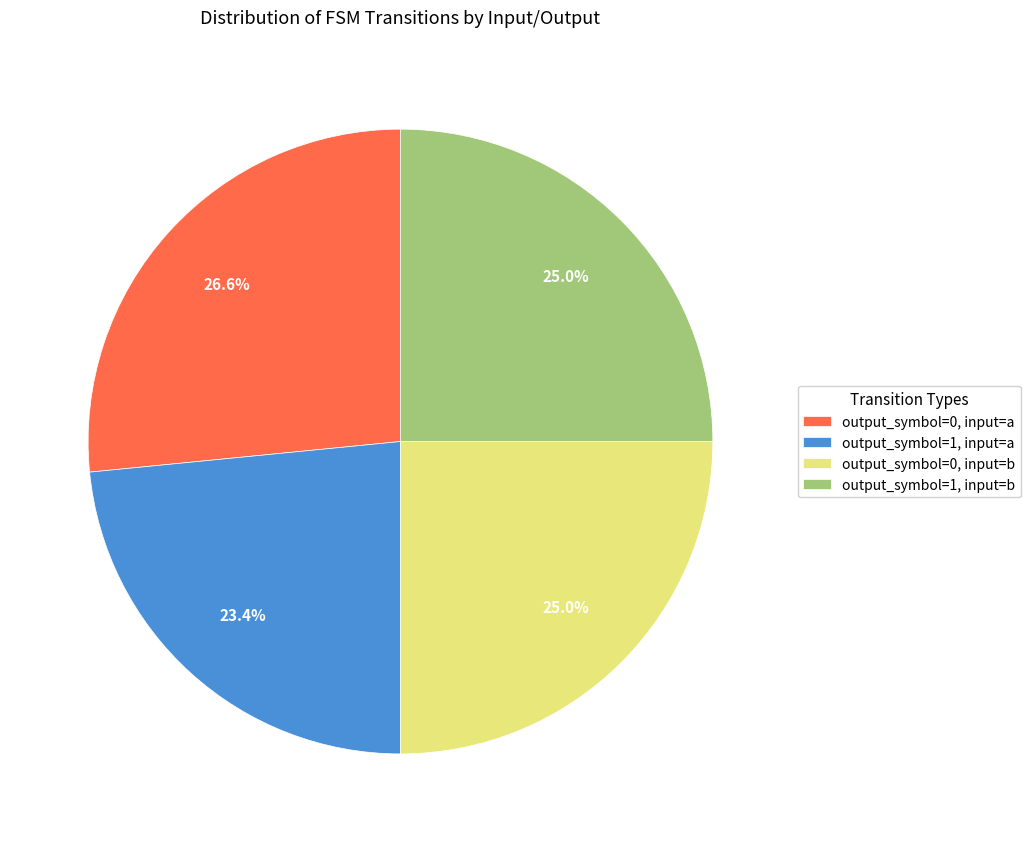

To the nearest percent, what portion does output_symbol=1, input=b represent?

25%